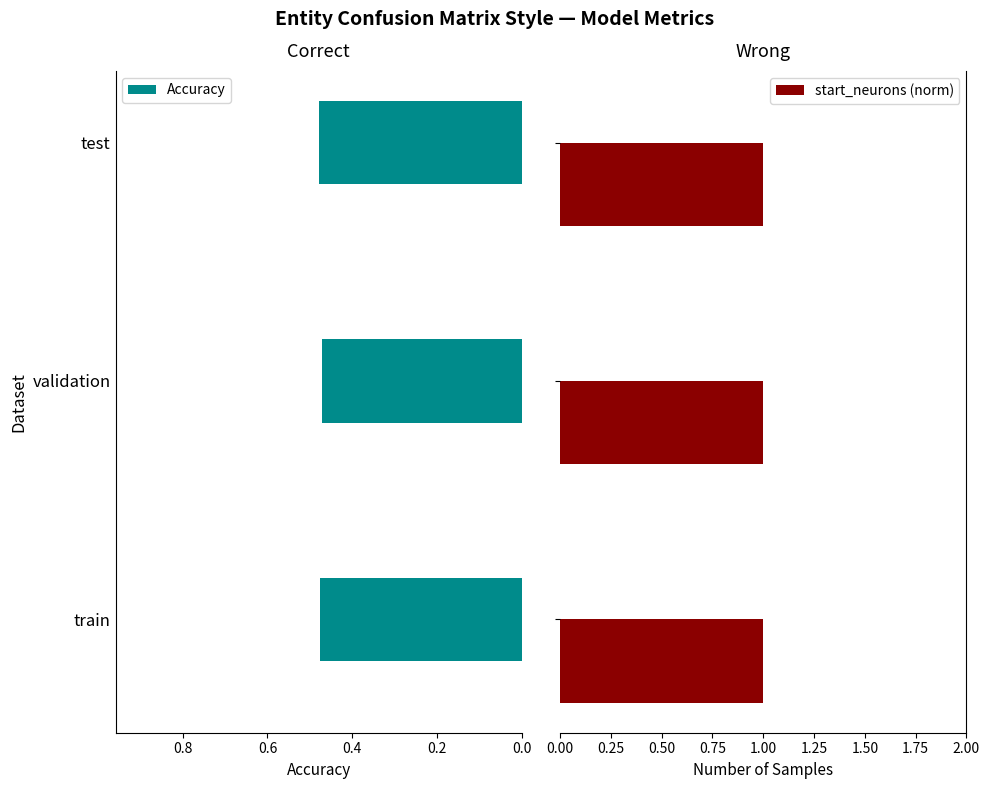

How many Accuracy values are between 0 and 1?

3